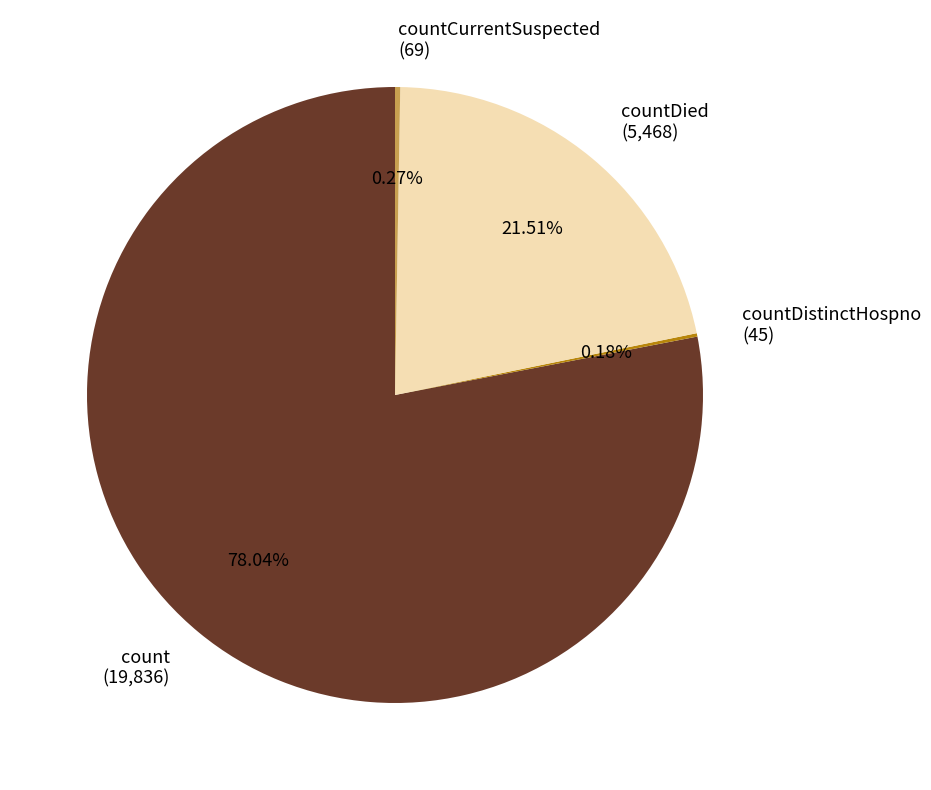

Is there any slice that represents more than half of the pie?

Yes